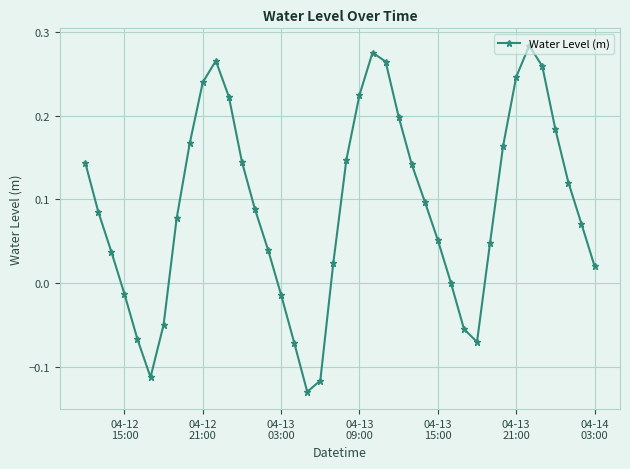

What is the sum of all values?

3.6